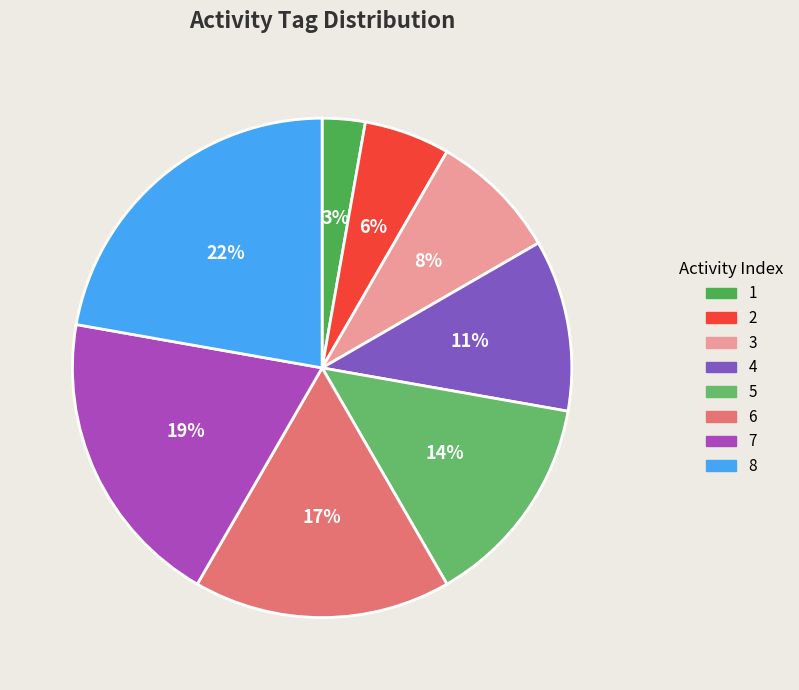

Is the sum of 6 and 8 greater than half?

No